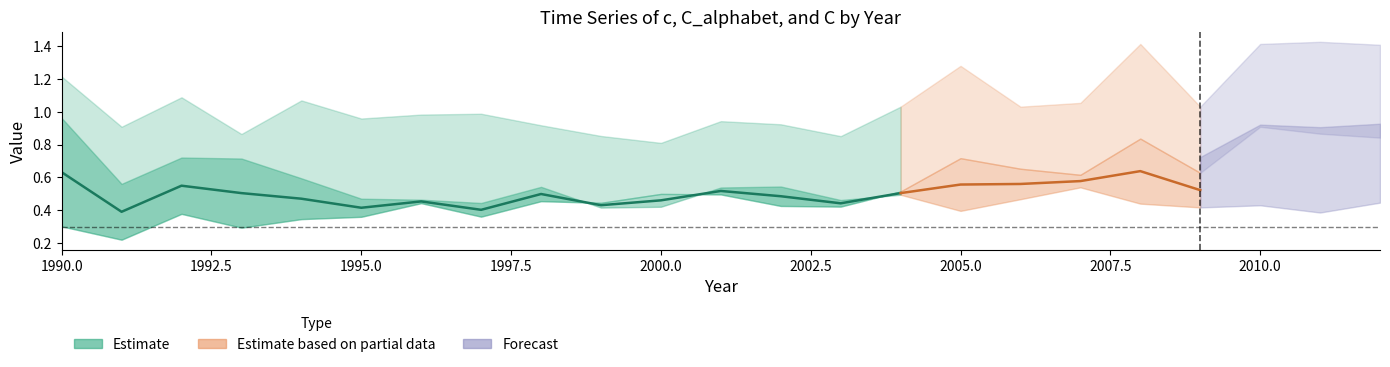

How many interior local valleys does the C_alphabet series have?

7